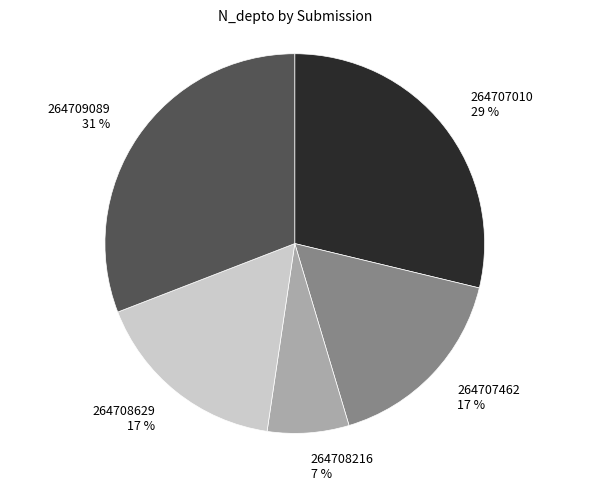

Is there any slice that represents more than half of the pie?

No